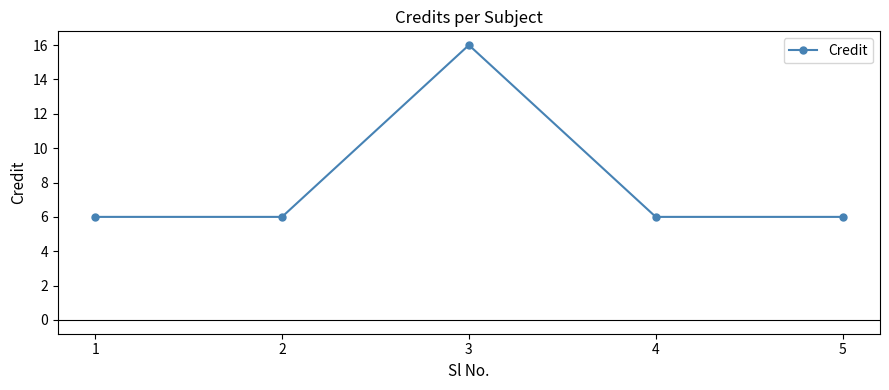

True or false: there are more than 1 points higher than both neighbors.

False